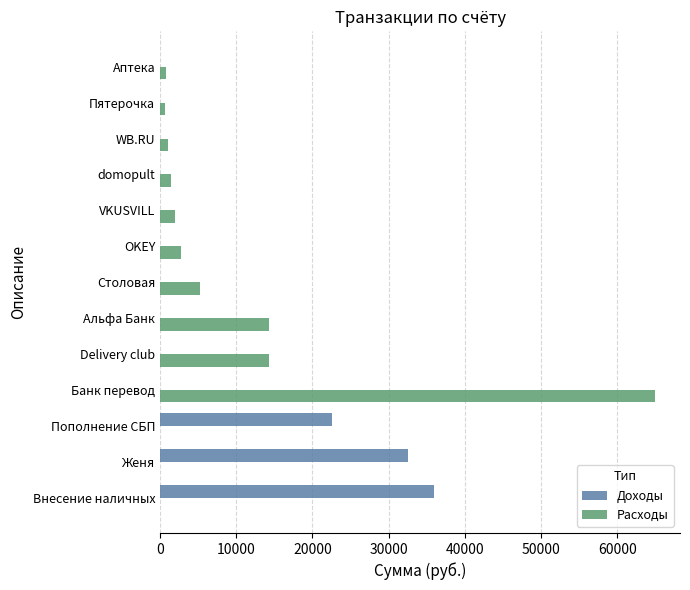

What is the sum of all Расходы values?

107448.3